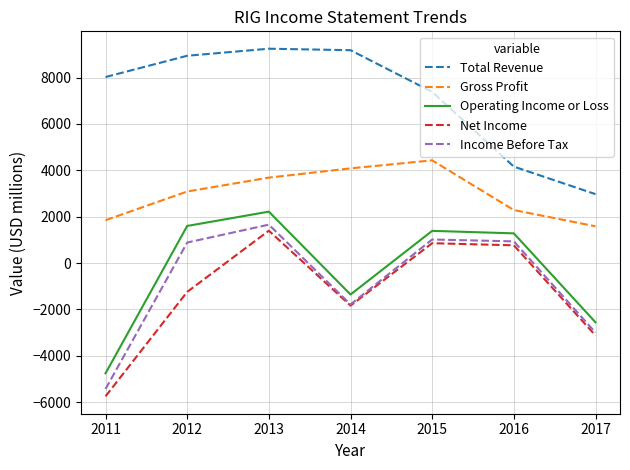

True or false: Gross Profit and Total Revenue cross at least once.

False